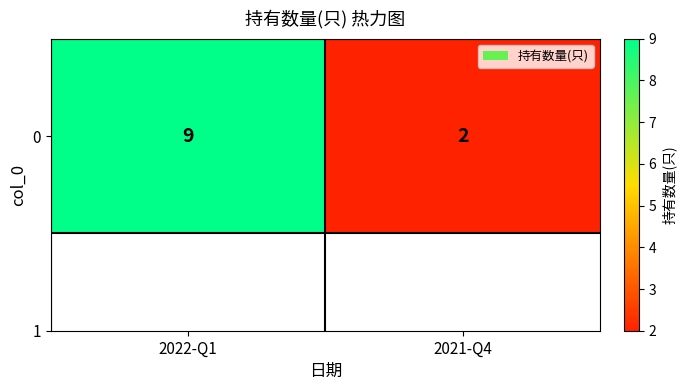

What is the smallest value displayed?

2